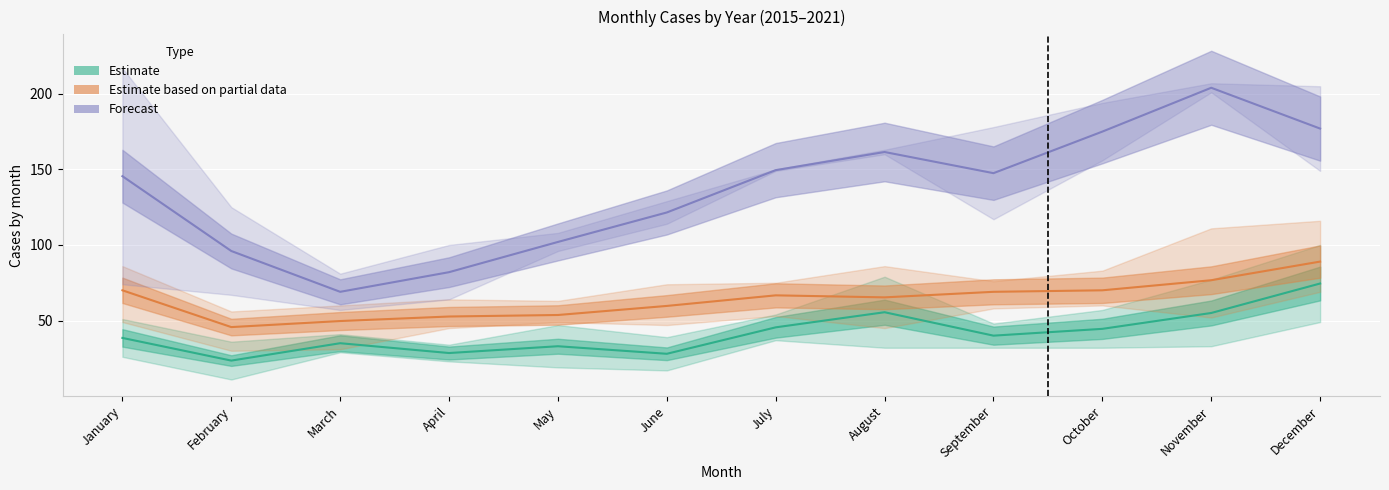

Is this an area chart (filled region under the line)?

No